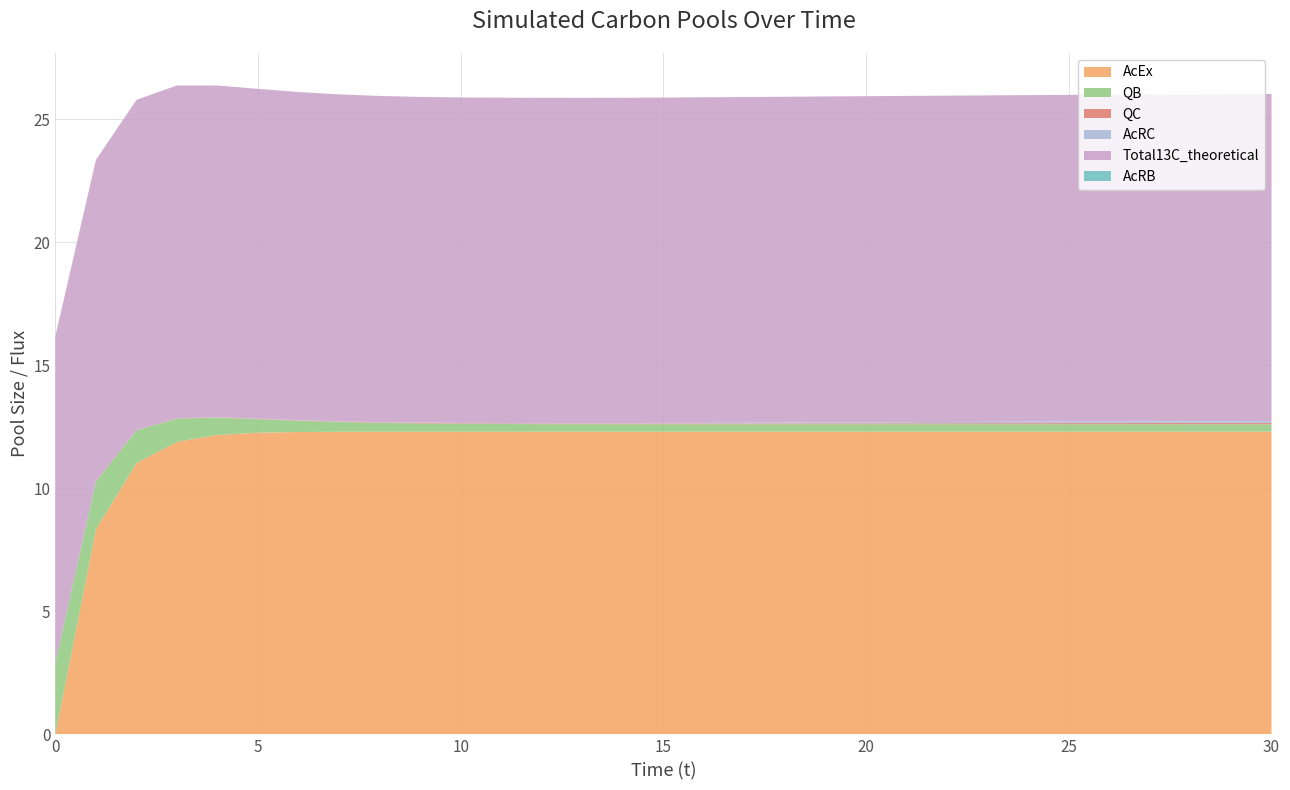

Reading right to left, extract all data points from this chart.

AcEx: 12.3	12.3	12.3	12.3	12.3	12.3	12.3	12.3	12.3	12.3	12.3	12.3	12.3	12.3	12.3	12.3	12.3	12.3	12.3	12.3	12.3	12.3	12.3	12.3	12.3	12.3	12.2	11.9	11.0	8.3	0.0
QB: 0.3	0.3	0.3	0.3	0.3	0.3	0.3	0.3	0.3	0.3	0.3	0.3	0.3	0.3	0.3	0.3	0.3	0.3	0.3	0.3	0.3	0.3	0.4	0.4	0.5	0.6	0.7	0.9	1.3	1.9	2.9
QC: 0.1	0.1	0.1	0.1	0.1	0.1	0.0	0.0	0.0	0.0	0.0	0.0	0.0	0.0	0.0	0.0	0.0	0.0	0.0	0.0	0.0	0.0	0.0	0.0	0.0	0.0	0.0	0.0	0.0	0.0	0.0
AcRC: 0.1	0.1	0.1	0.1	0.1	0.1	0.1	0.1	0.1	0.0	0.0	0.0	0.0	0.0	0.0	0.0	0.0	0.0	0.0	0.0	0.0	0.0	0.0	0.0	0.0	0.0	0.0	0.0	0.0	0.0	0.0
Total13C_theoretical: 13.3	13.3	13.3	13.3	13.3	13.3	13.3	13.3	13.3	13.3	13.2	13.2	13.2	13.2	13.2	13.2	13.2	13.2	13.2	13.2	13.2	13.2	13.3	13.3	13.3	13.4	13.5	13.5	13.4	13.1	13.3
AcRB: 0.0	0.0	0.0	0.0	0.0	0.0	0.0	0.0	0.0	0.0	0.0	0.0	0.0	0.0	0.0	0.0	0.0	0.0	0.0	0.0	0.0	0.0	0.0	0.0	0.0	0.0	0.0	0.0	0.0	0.0	0.0